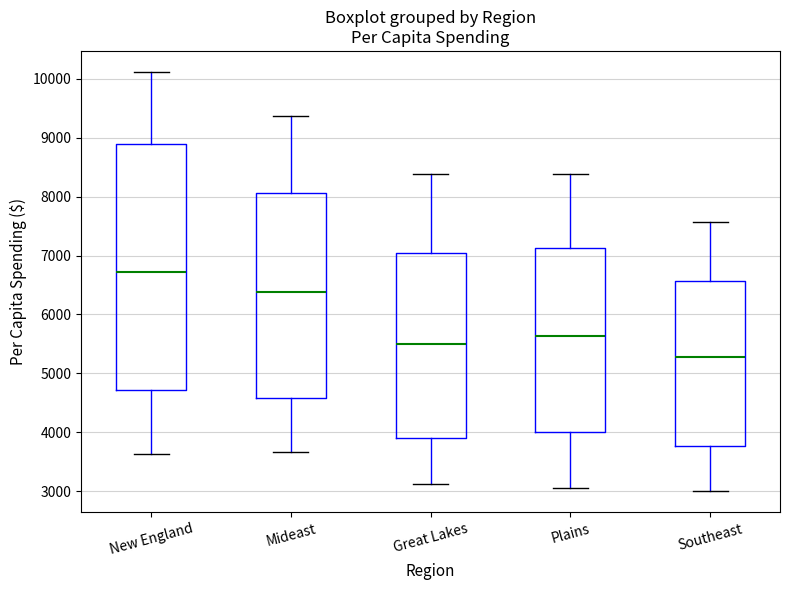

Reading left to right, transcribe this box plot: for each box, give where its median line is, the range the box spans, and where its two whiskers end, as read against the y-axis. The values are not printed on the chart, so give them approximately, as read against the axis.

New England: median 6700, box 4700 to 8900, whiskers 3600 to 10100
Mideast: median 6400, box 4600 to 8100, whiskers 3700 to 9400
Great Lakes: median 5500, box 3900 to 7100, whiskers 3100 to 8400
Plains: median 5600, box 4000 to 7100, whiskers 3100 to 8400
Southeast: median 5300, box 3800 to 6600, whiskers 3000 to 7600